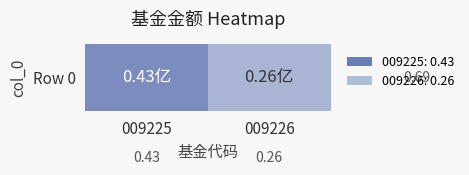

At which label is the value closest to 0?

009226